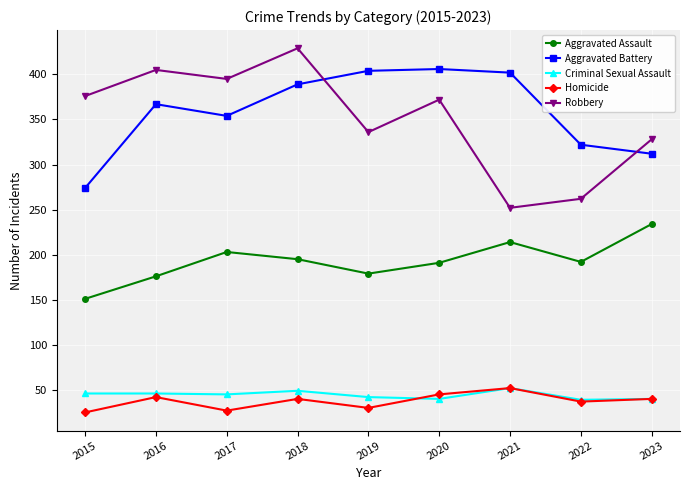

Which label corresponds to the largest value in the chart?

2018